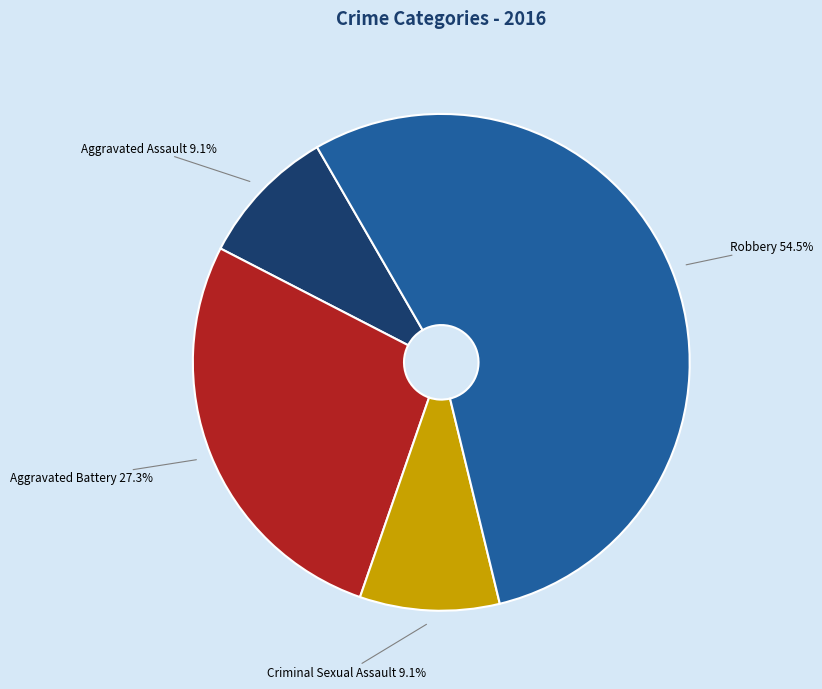

Is there any slice that represents more than half of the pie?

Yes